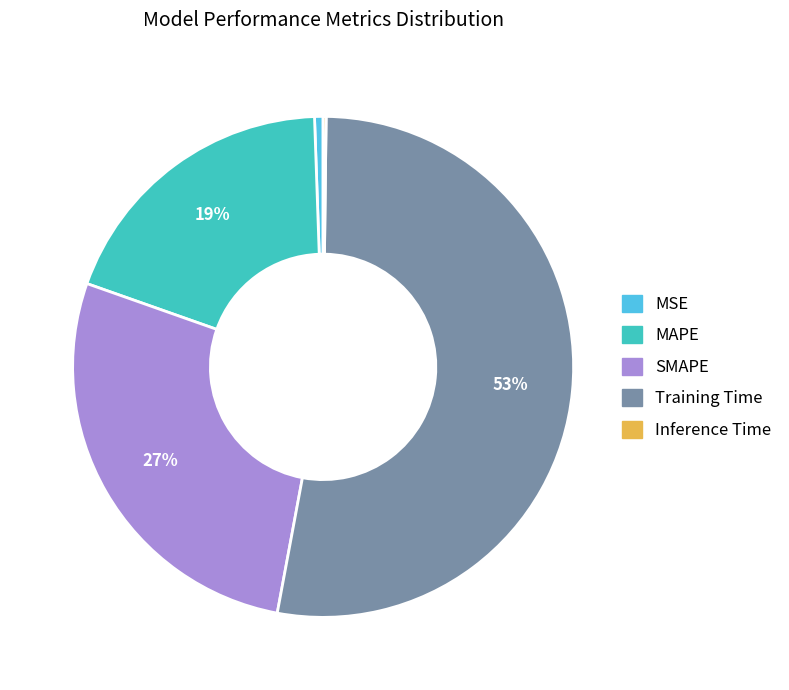

True or false: SMAPE accounts for 22% of the total.

False